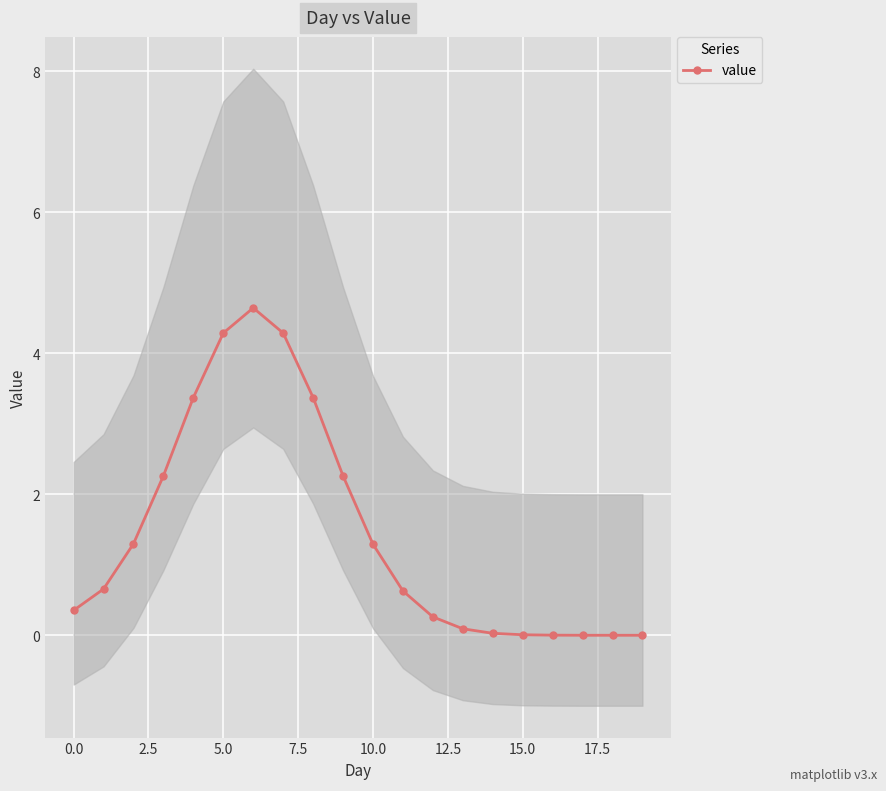

How many values exceed 0?

17